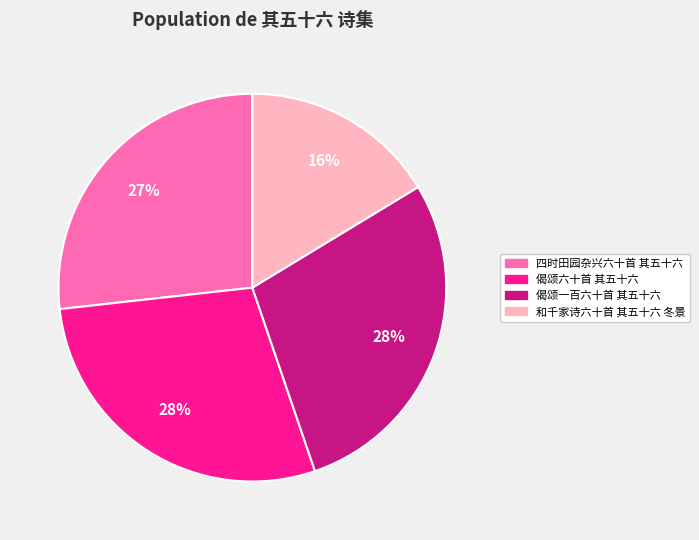

To the nearest percent, what is the difference between the largest and smallest slice percentages?

12%